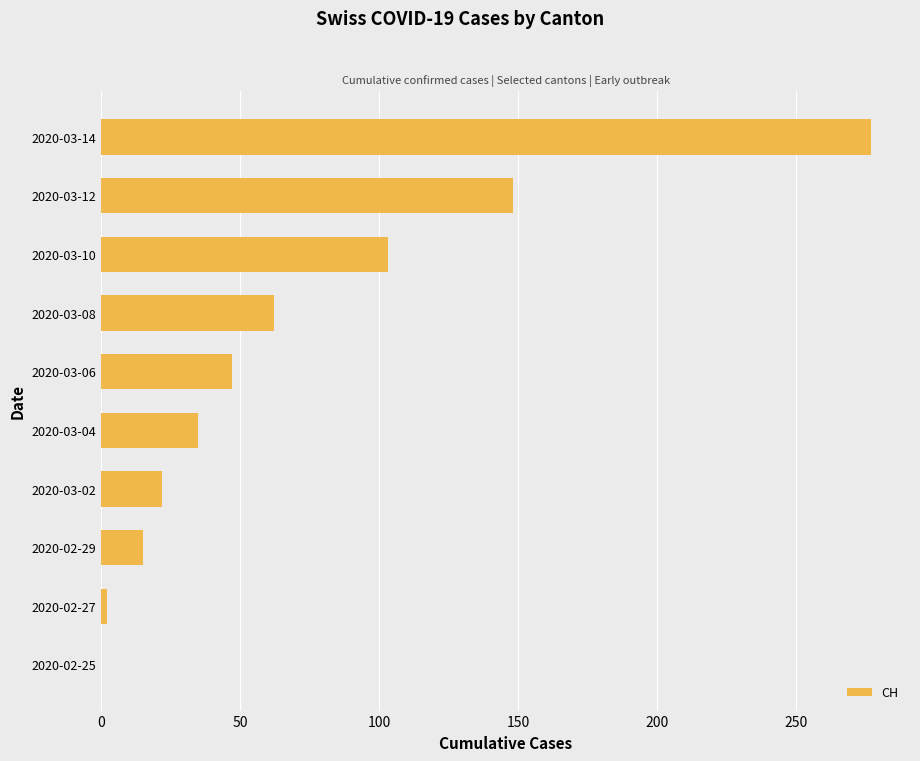

What is the sum of all values?

711